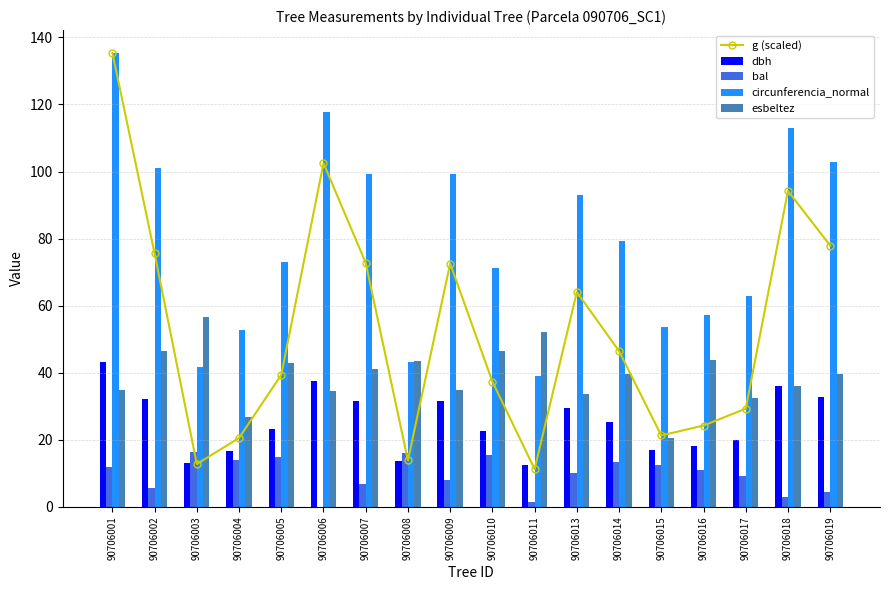

Between 90706011 and 90706007, which is larger?

90706007